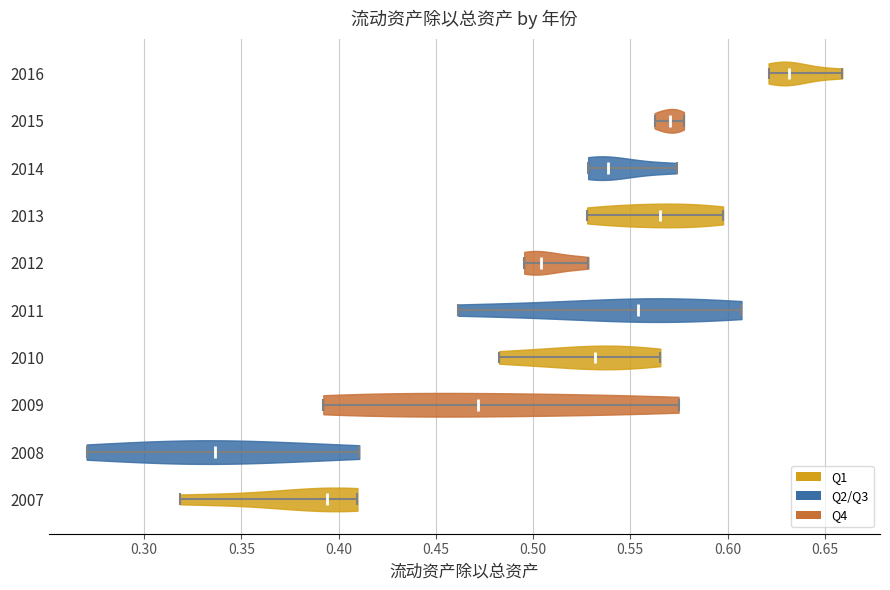

What is the lowest point the violin at y = 2015 reaches on the x-axis? The values are not printed on the chart, so give them approximately, as read against the axis.

0.560